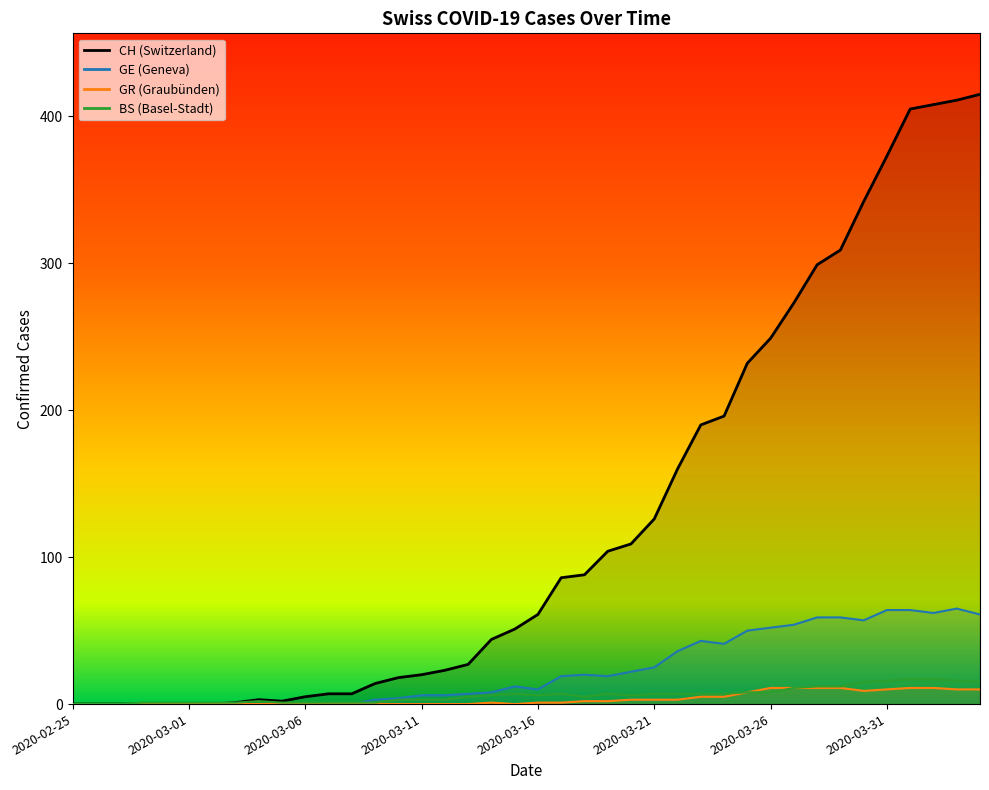

What is the greatest value displayed?

415